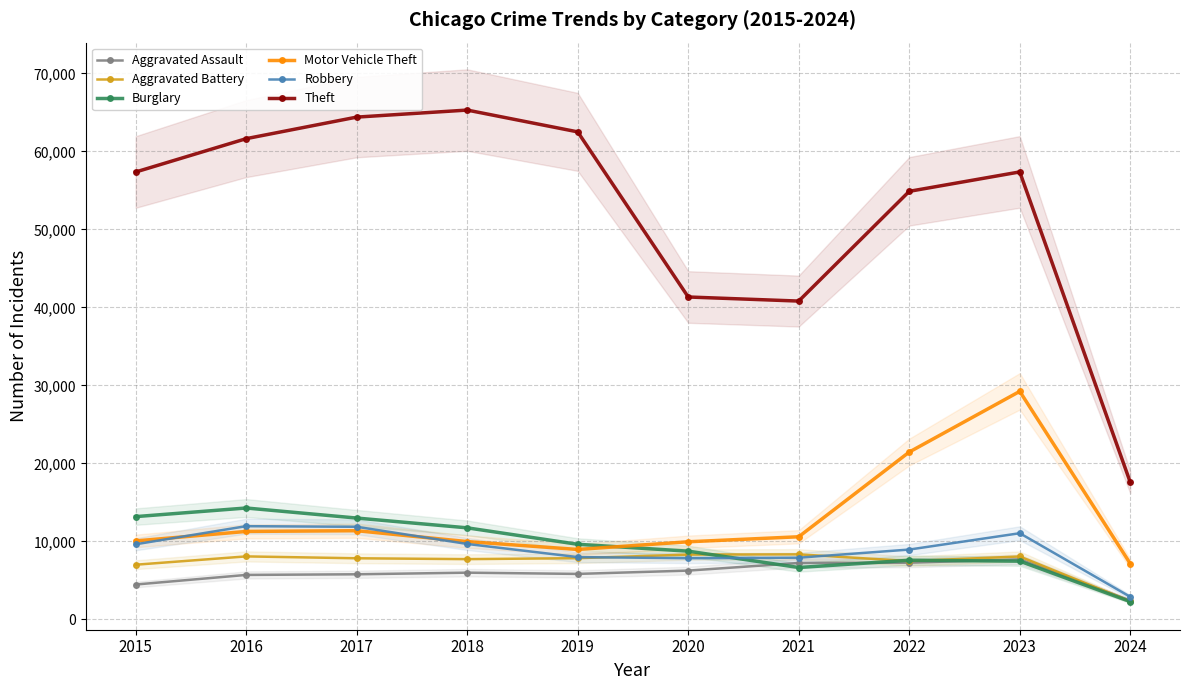

Rank the series at 2017 from highest to lowest value.

Theft, Burglary, Robbery, Motor Vehicle Theft, Aggravated Battery, Aggravated Assault